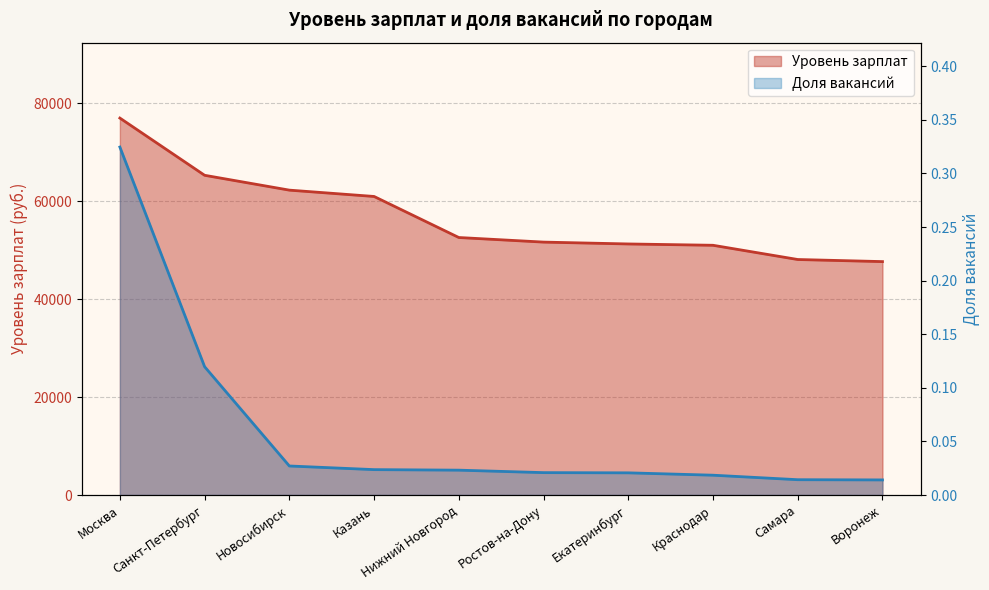

What is the highest value of the Доля вакансий series?

0.3